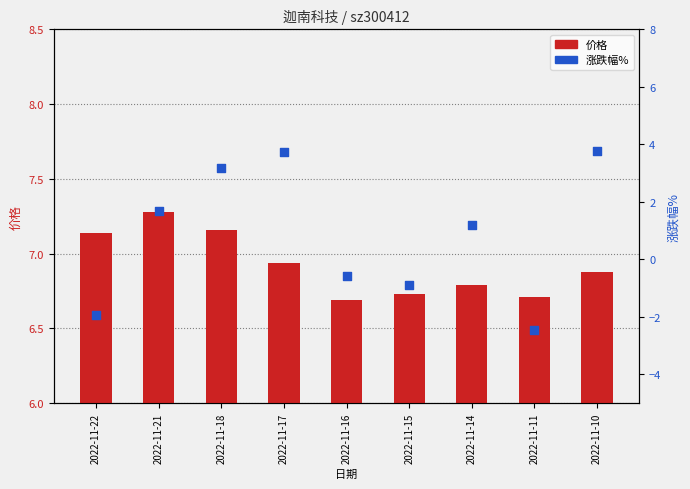

Which series has the largest Y range (max minus min)?

涨跌幅%